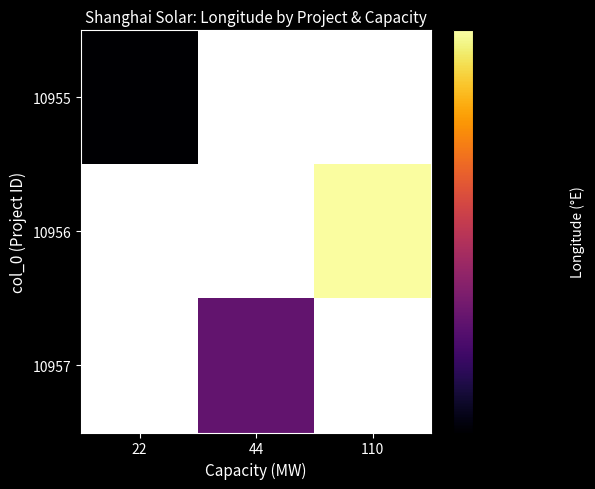

Count the number of data series in this chart.

3